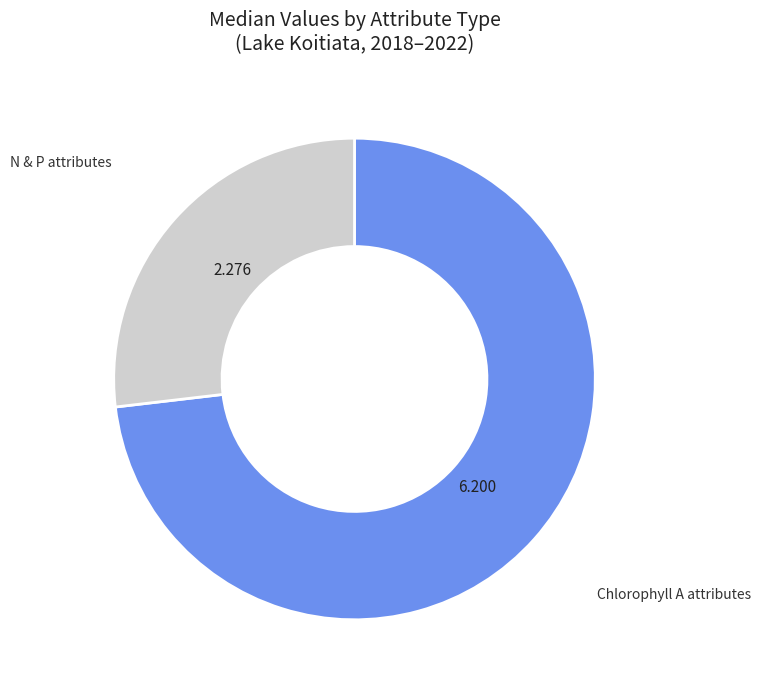

Does any single category account for the majority?

Yes